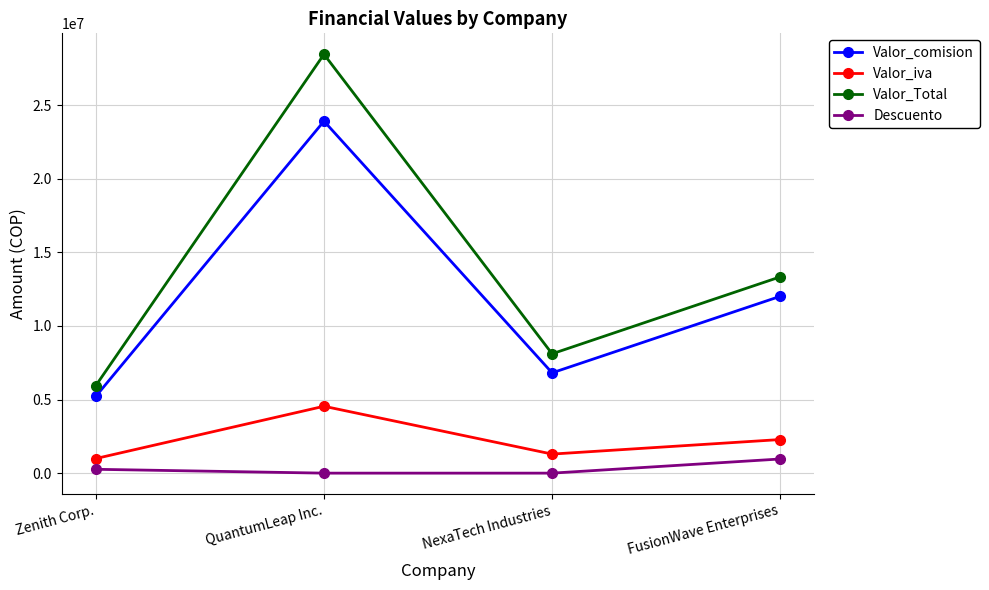

Reading left to right, what are all the values shown in this chart?

Valor_comision: Zenith Corp.=5222880.0	QuantumLeap Inc.=23919000.0	NexaTech Industries=6814960.0	FusionWave Enterprises=12016200.0
Valor_iva: Zenith Corp.=992347.2	QuantumLeap Inc.=4544610.0	NexaTech Industries=1294842.4	FusionWave Enterprises=2283078.0
Valor_Total: Zenith Corp.=5954083.2	QuantumLeap Inc.=28463610.0	NexaTech Industries=8109802.4	FusionWave Enterprises=13337982.0
Descuento: Zenith Corp.=261144.0	QuantumLeap Inc.=0.0	NexaTech Industries=0.0	FusionWave Enterprises=961296.0